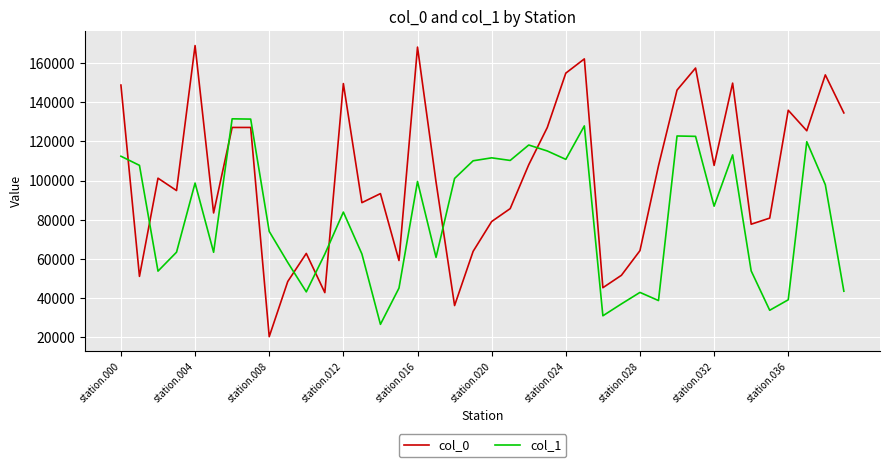

What is the difference between the maximum and minimum values in the col_1 series?

104864.5